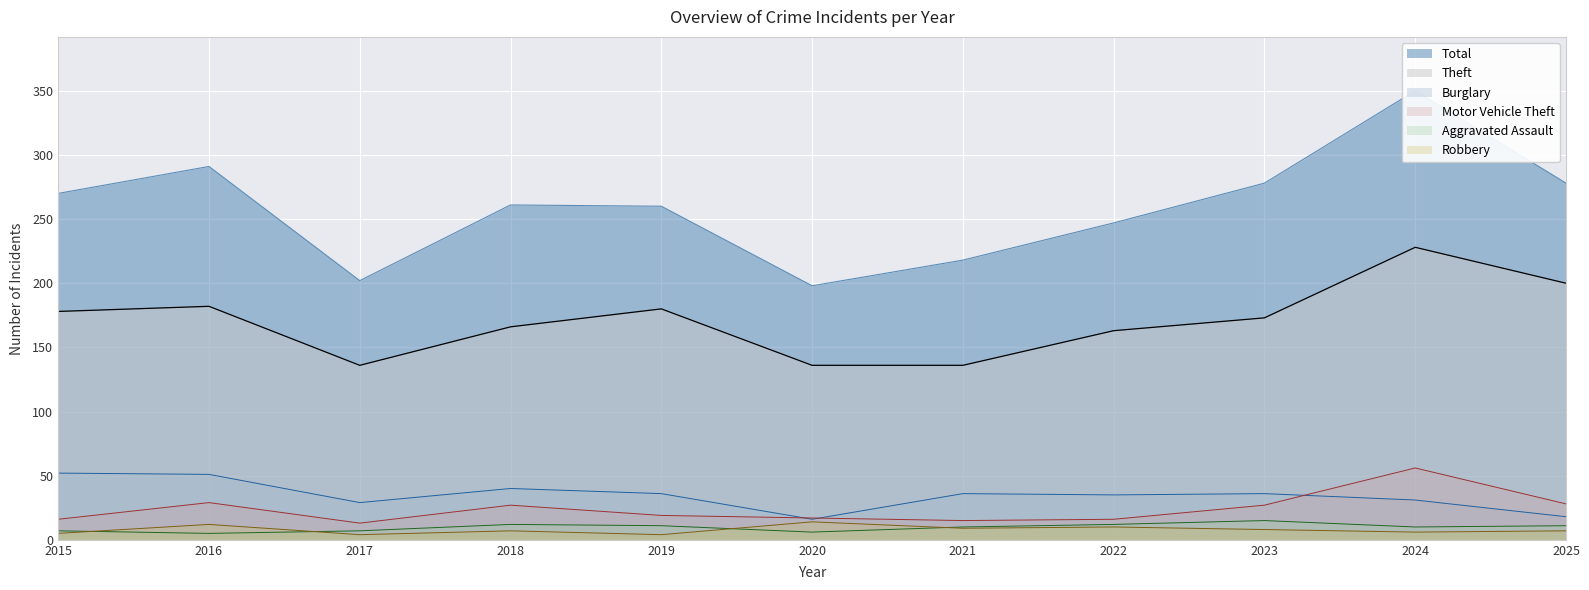

Which series has the largest total across all categories?

Total